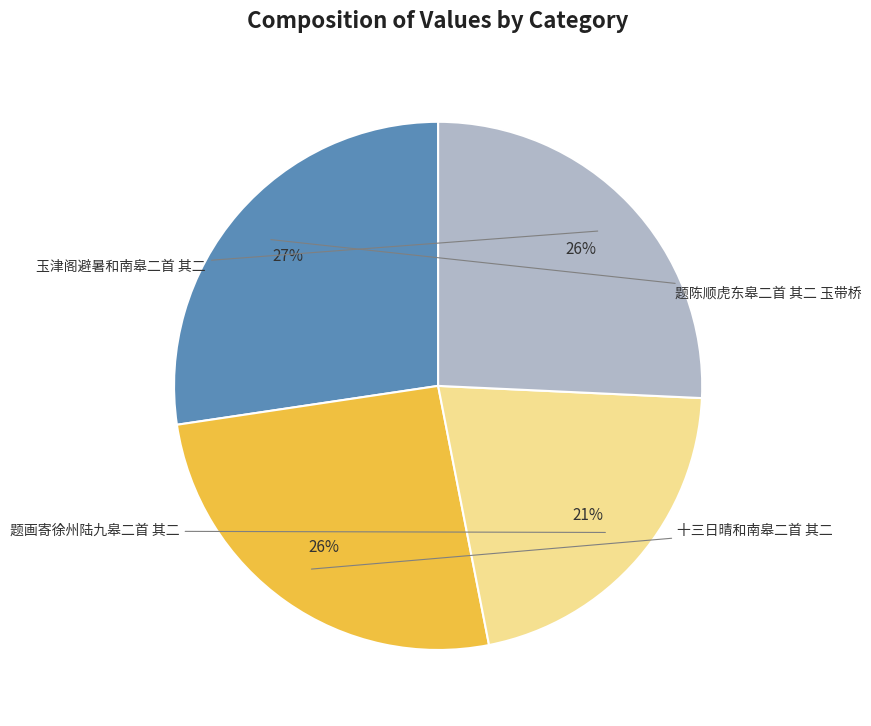

Does 玉津阁避暑和南皋二首 其二 account for over 50% of the chart?

No